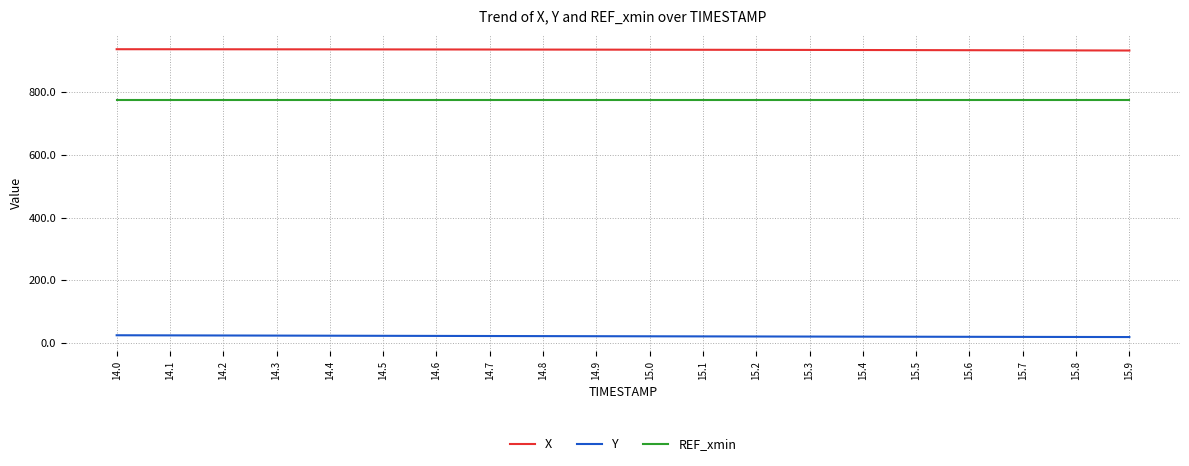

What is the sum of all REF_xmin values?

15477.5